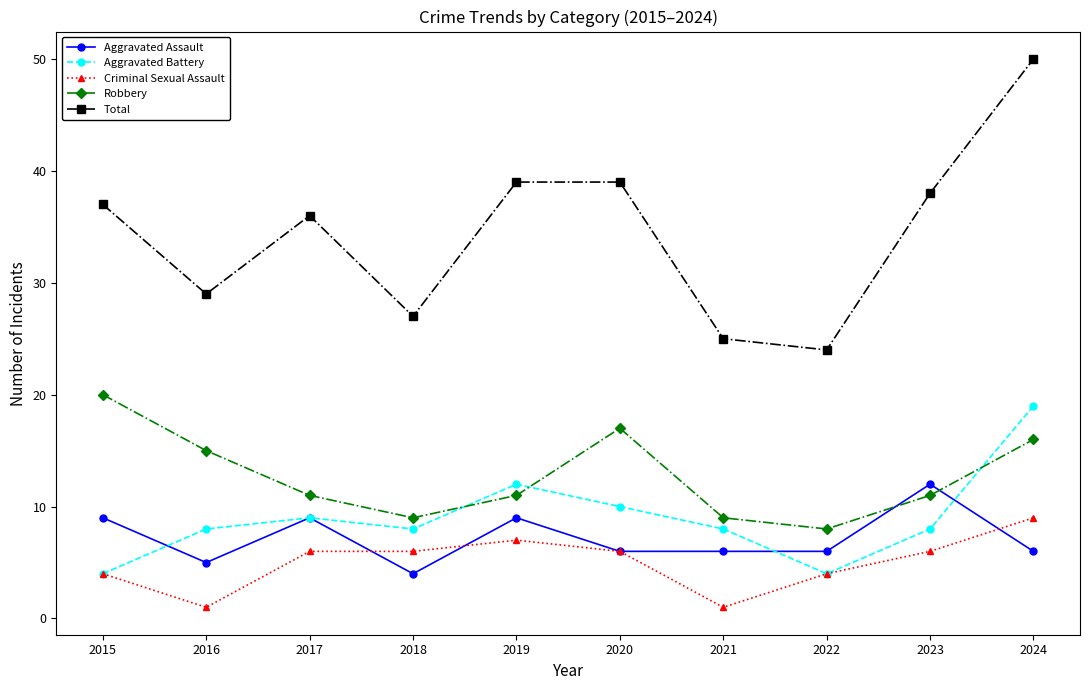

True or false: Aggravated Battery has a value of 12 at 2016.

False